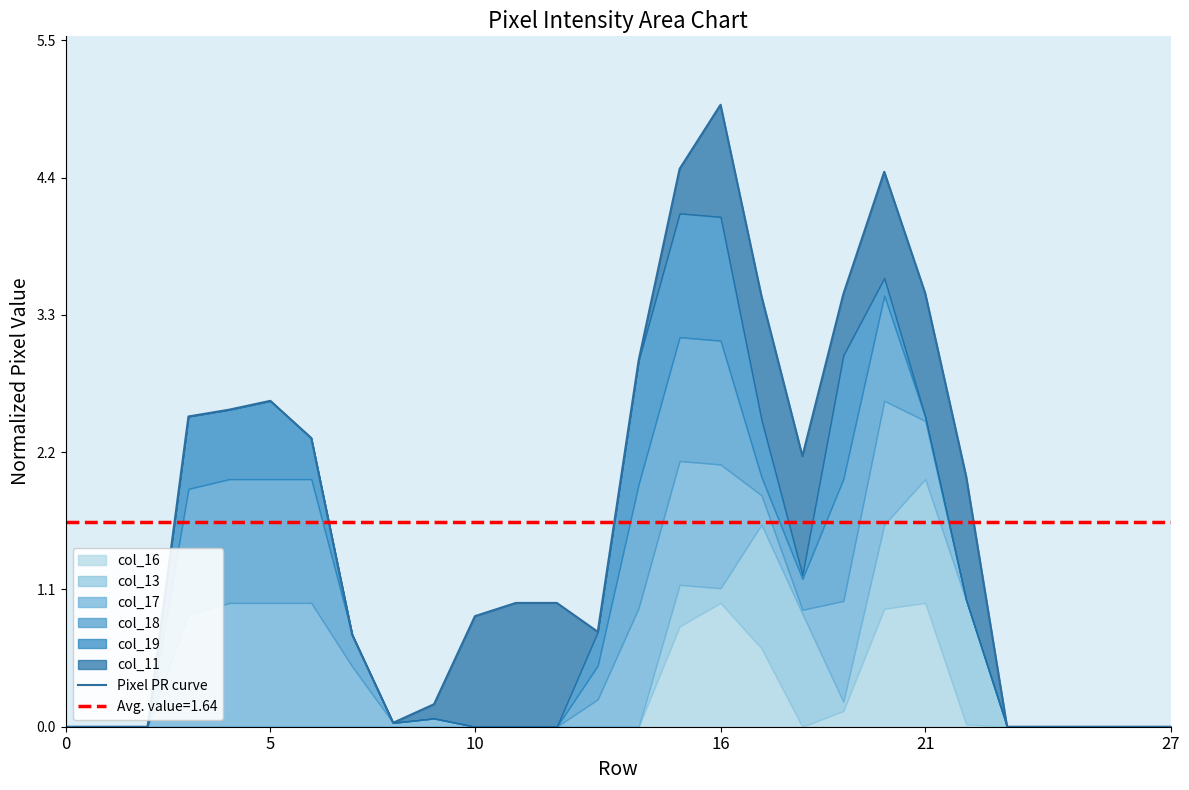

What is the sum of all values?

45.9